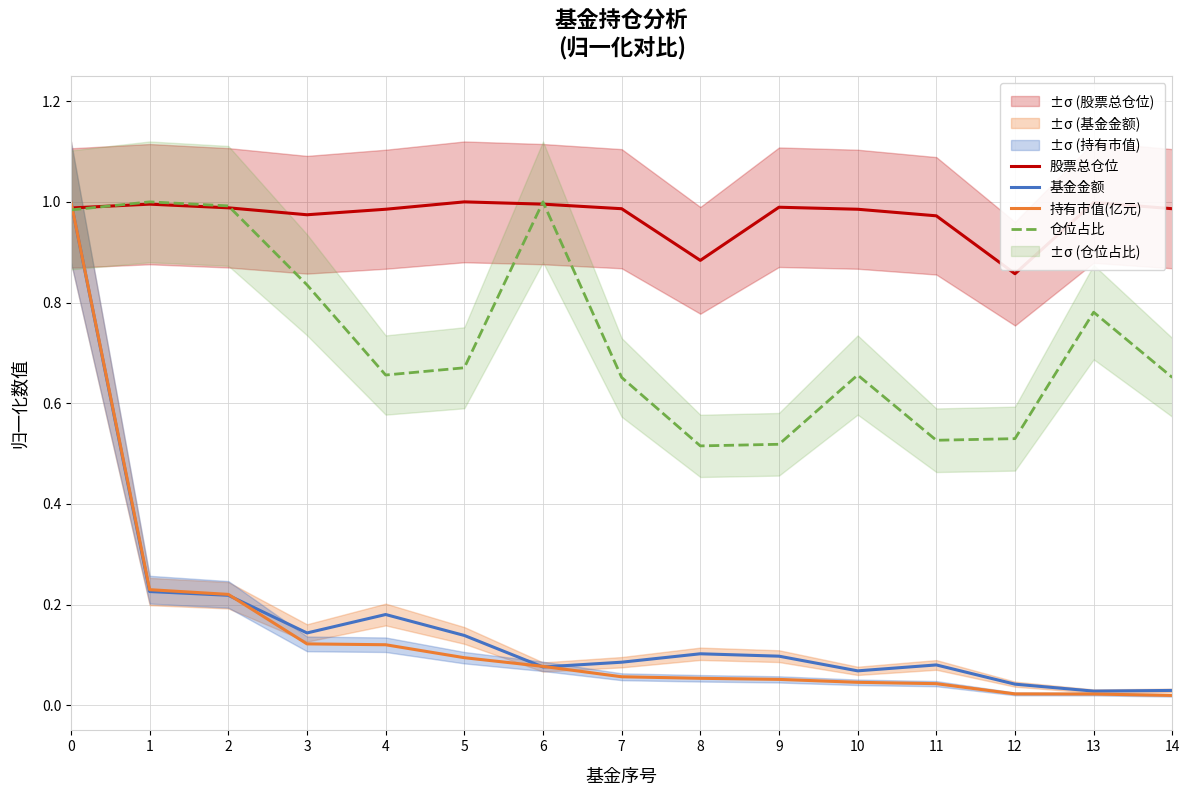

Reading left to right, list all the values displayed in this chart.

股票总仓位: 0=1.0	1=1.0	2=1.0	3=1.0	4=1.0	5=1.0	6=1.0	7=1.0	8=0.9	9=1.0	10=1.0	11=1.0	12=0.9	13=1.0	14=1.0
基金金额: 0=1.0	1=0.2	2=0.2	3=0.1	4=0.2	5=0.1	6=0.1	7=0.1	8=0.1	9=0.1	10=0.1	11=0.1	12=0.0	13=0.0	14=0.0
持有市值(亿元): 0=1.0	1=0.2	2=0.2	3=0.1	4=0.1	5=0.1	6=0.1	7=0.1	8=0.1	9=0.1	10=0.0	11=0.0	12=0.0	13=0.0	14=0.0
仓位占比: 0=1.0	1=1.0	2=1.0	3=0.8	4=0.7	5=0.7	6=1.0	7=0.7	8=0.5	9=0.5	10=0.7	11=0.5	12=0.5	13=0.8	14=0.7